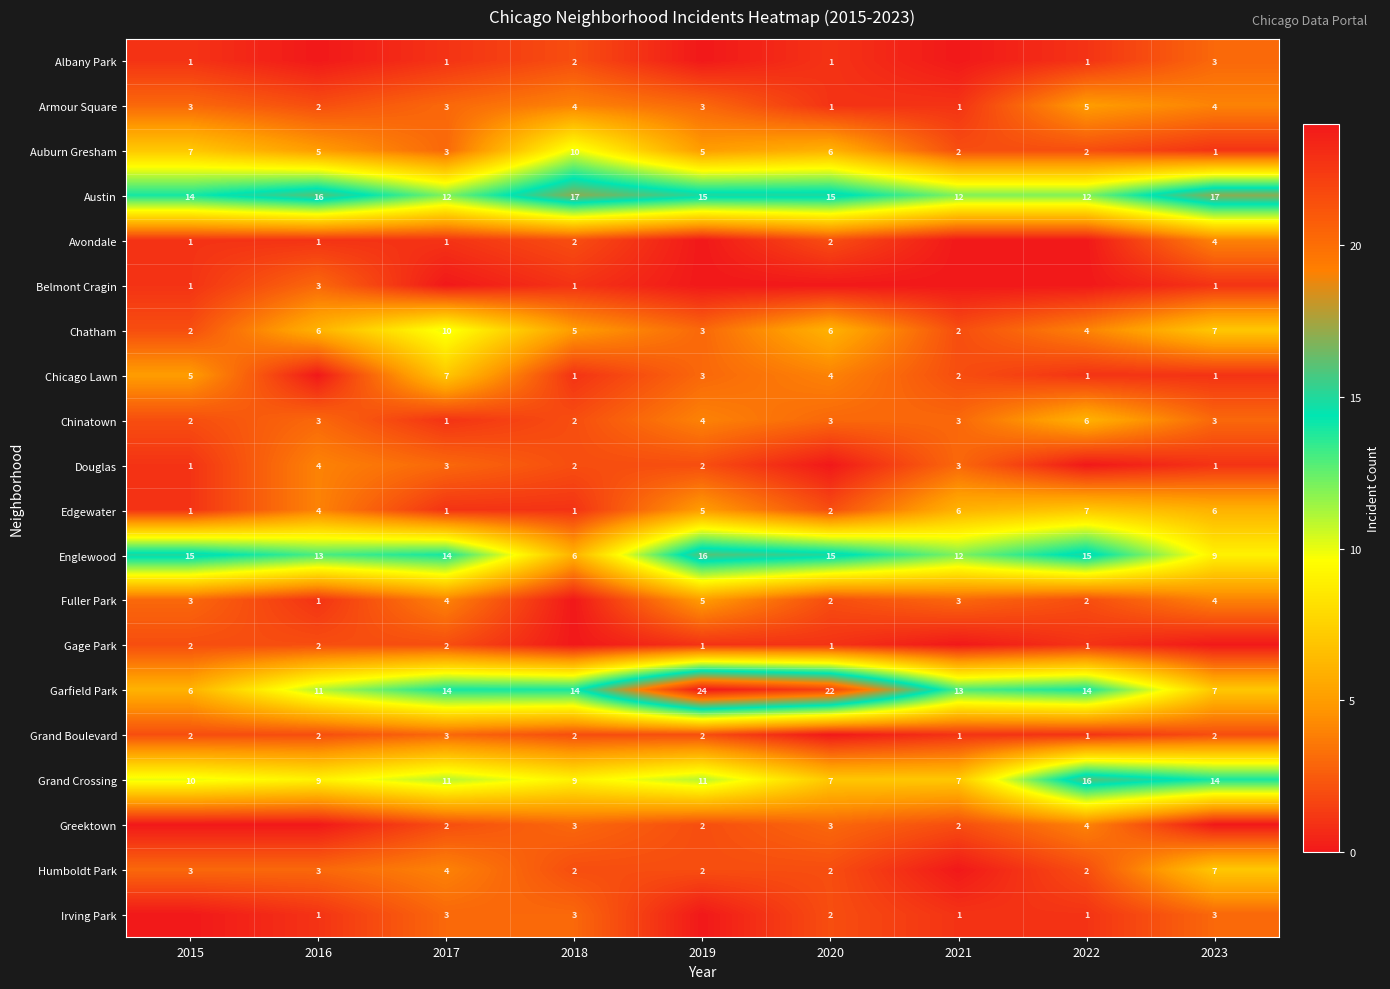

Count the Austin values in the range 12 to 16.

7